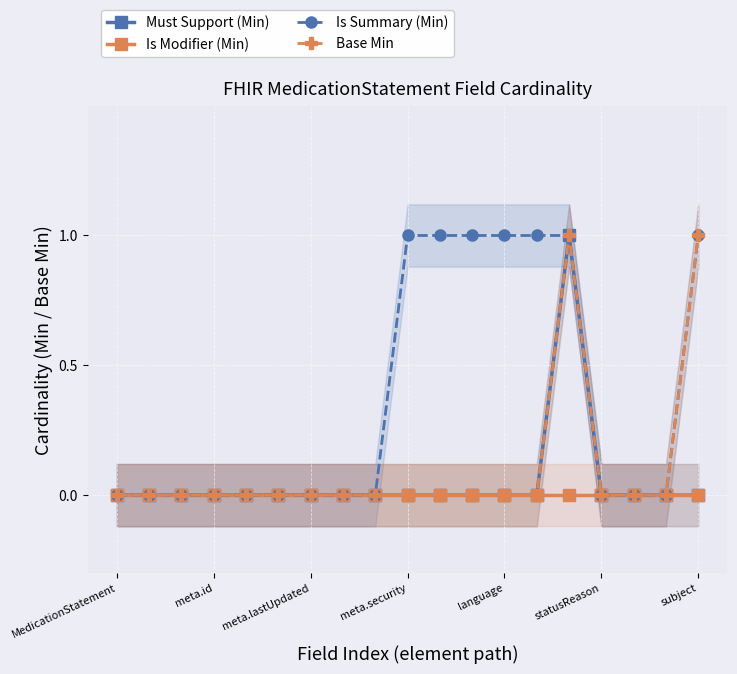

True or false: Must Support (Min) and Base Min intersect in this chart.

False